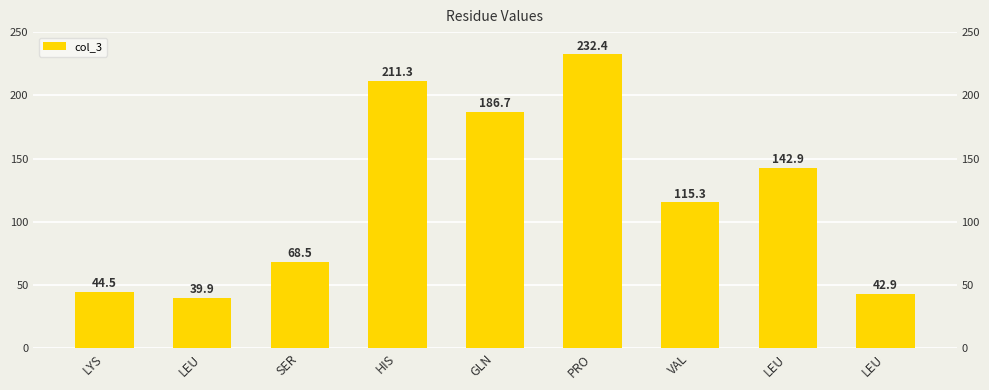

What is the smallest value displayed?

39.9